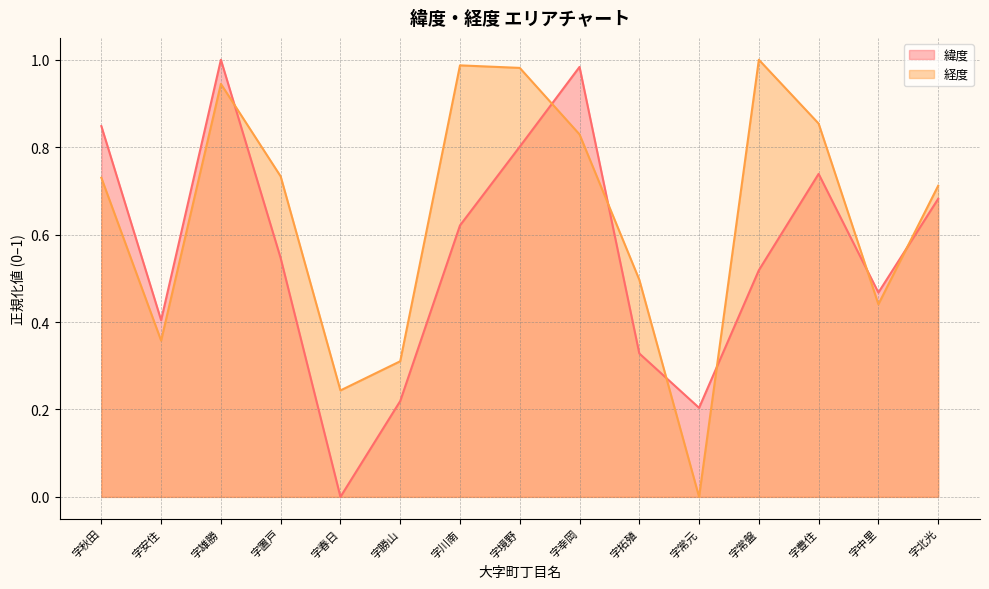

At which category is the sum across all series the highest?

字雄勝